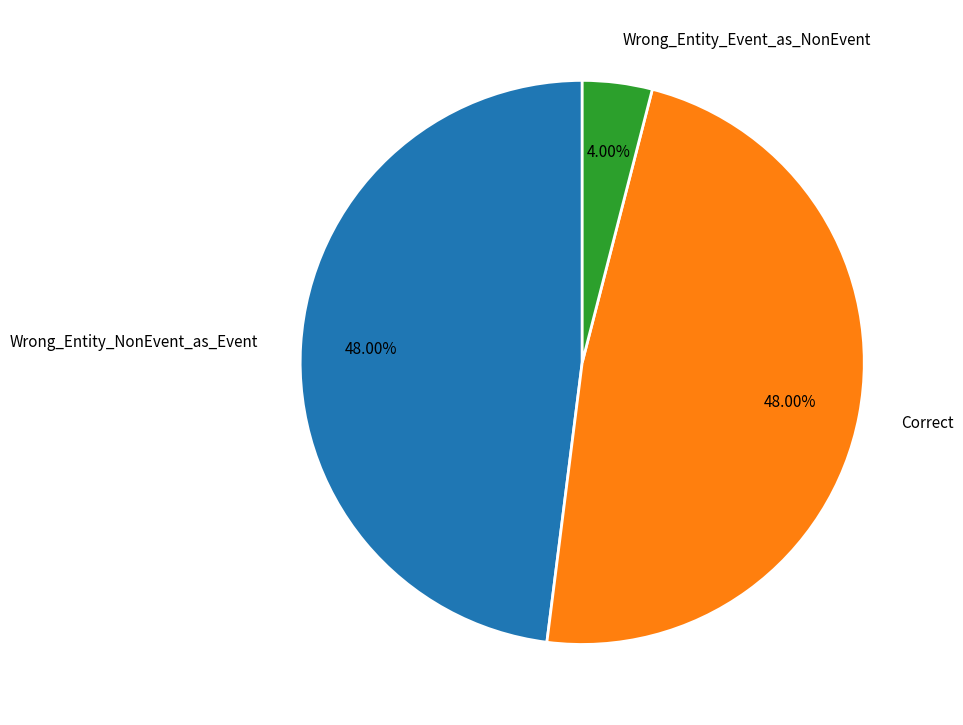

What percentage do Wrong_Entity_NonEvent_as_Event and Correct together represent?

96.0%